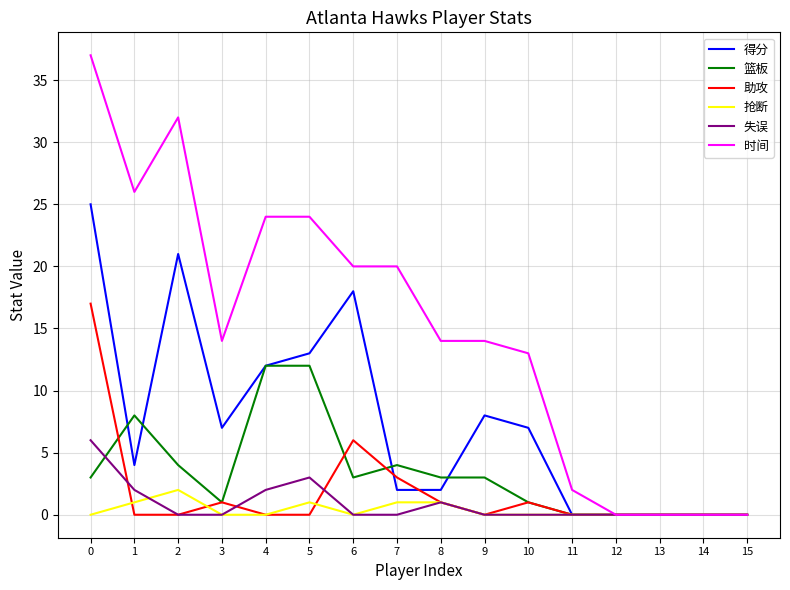

True or false: 时间 has a value of 10 at 3.

False